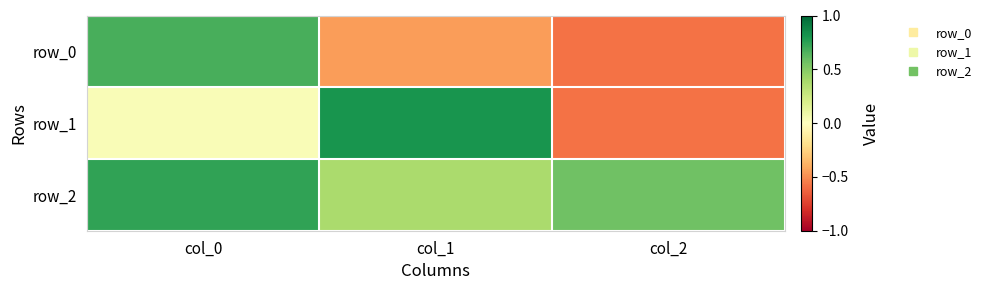

How many values in the row_0 series are below 0?

2